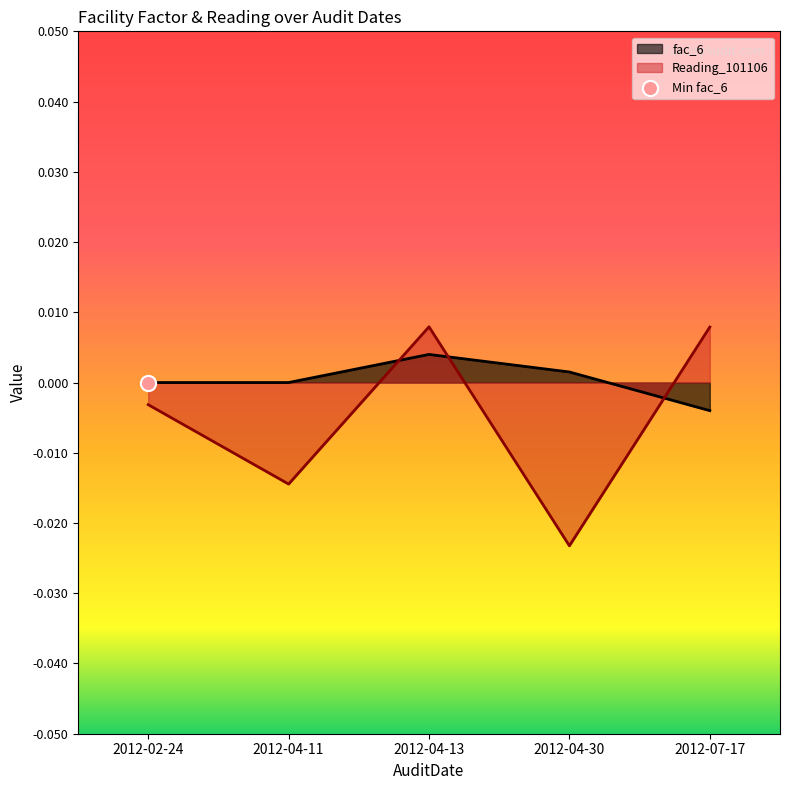

What are all the series names shown in the legend?

fac_6, Reading_101106